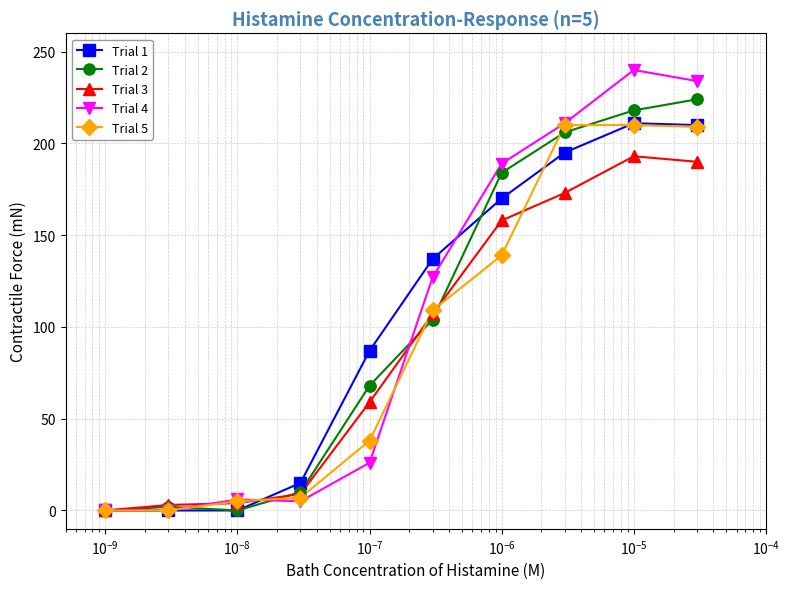

True or false: Trial 1 has more than 0 interior local peaks.

True